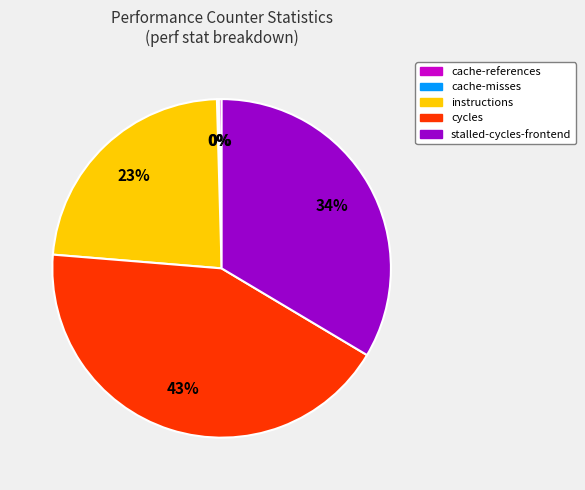

To the nearest percent, what is the difference between the largest and smallest slice percentages?

43%